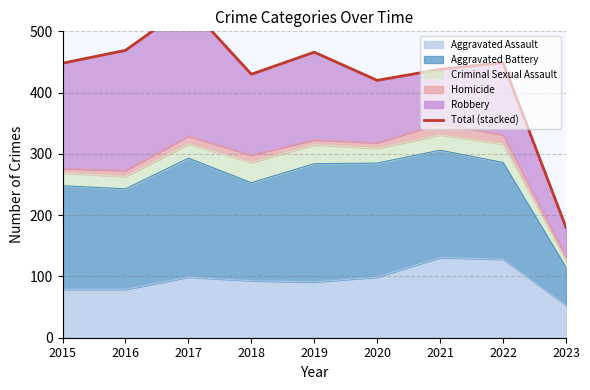

What is the sum of all values?

3842